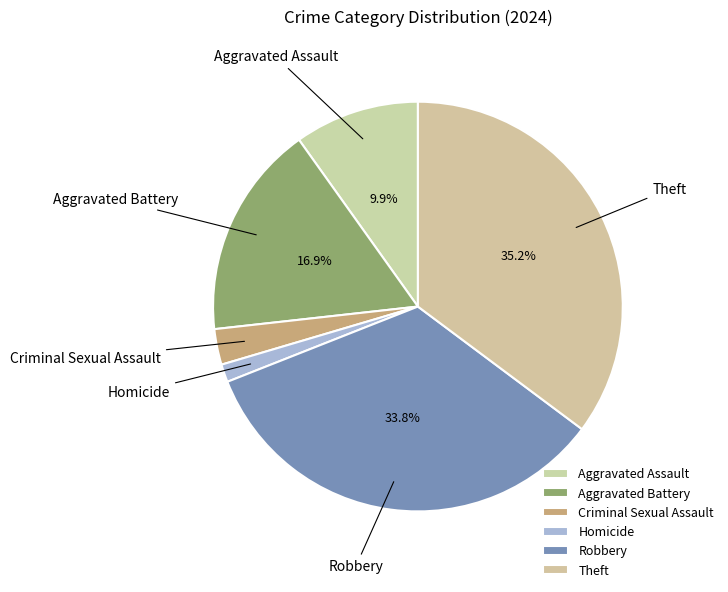

How many segments does this pie chart have?

6